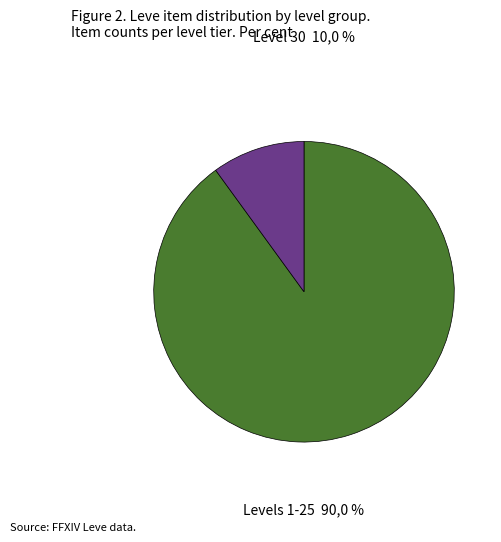

How many segments does this pie chart have?

2